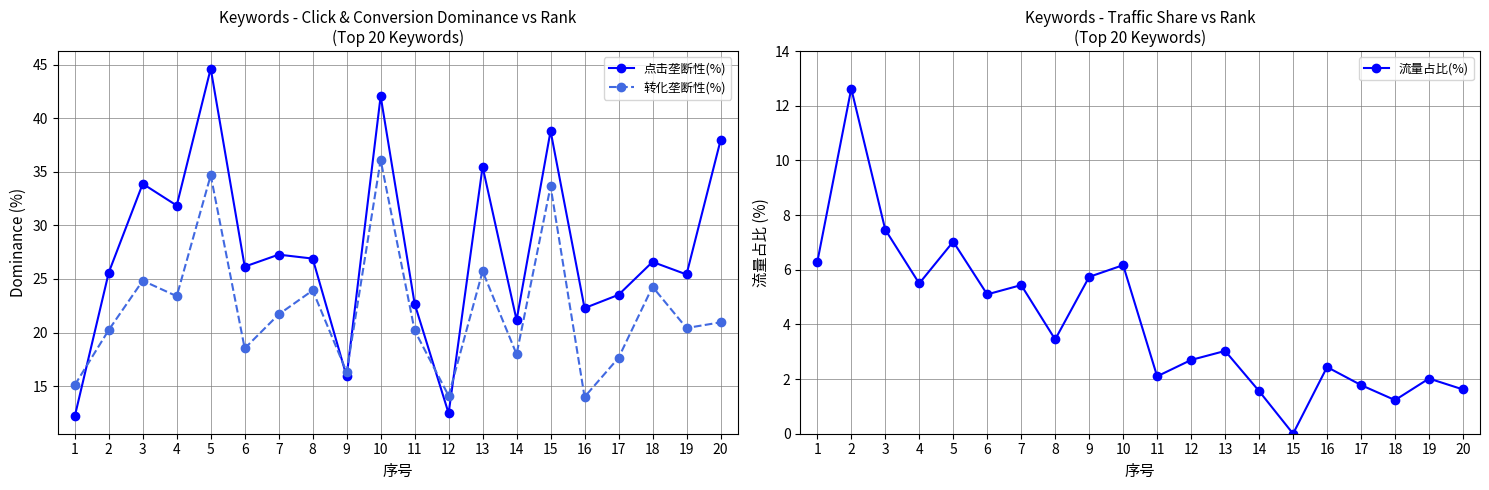

List the series in order of their peak value, highest first.

点击垄断性(%), 转化垄断性(%), 流量占比(%)